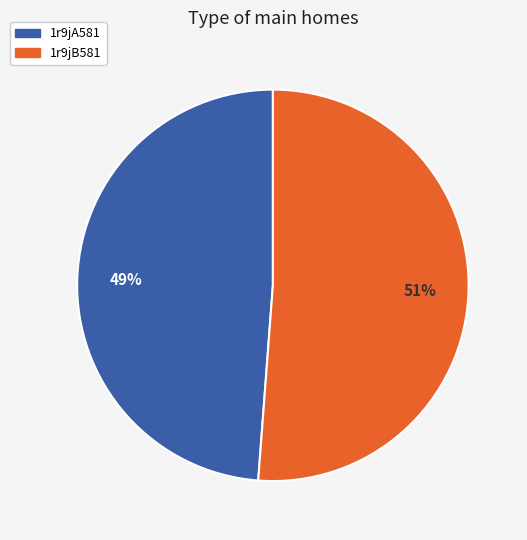

Is there any slice that represents more than half of the pie?

Yes